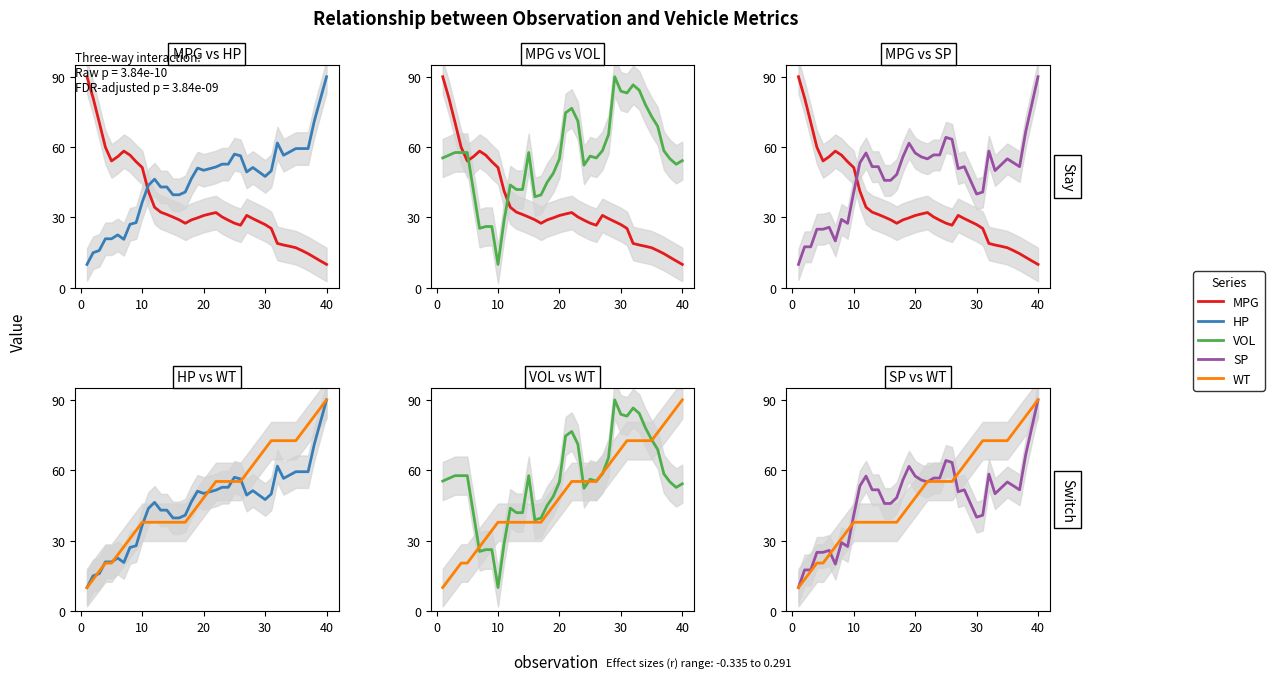

What is the value of the HP point at the 10th from the left?

36.6